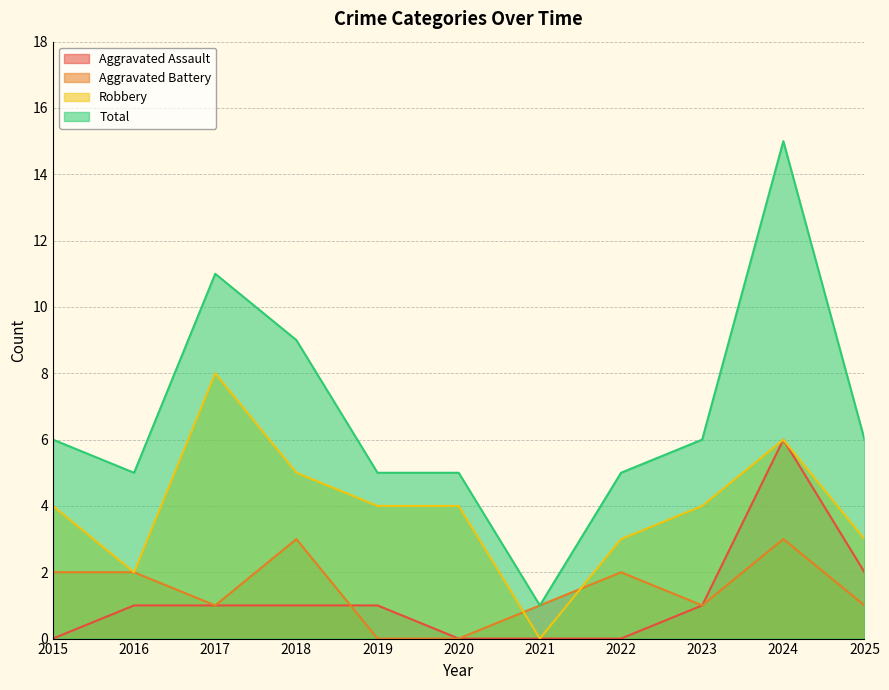

What are all the series names shown in the legend?

Aggravated Assault, Aggravated Battery, Robbery, Total